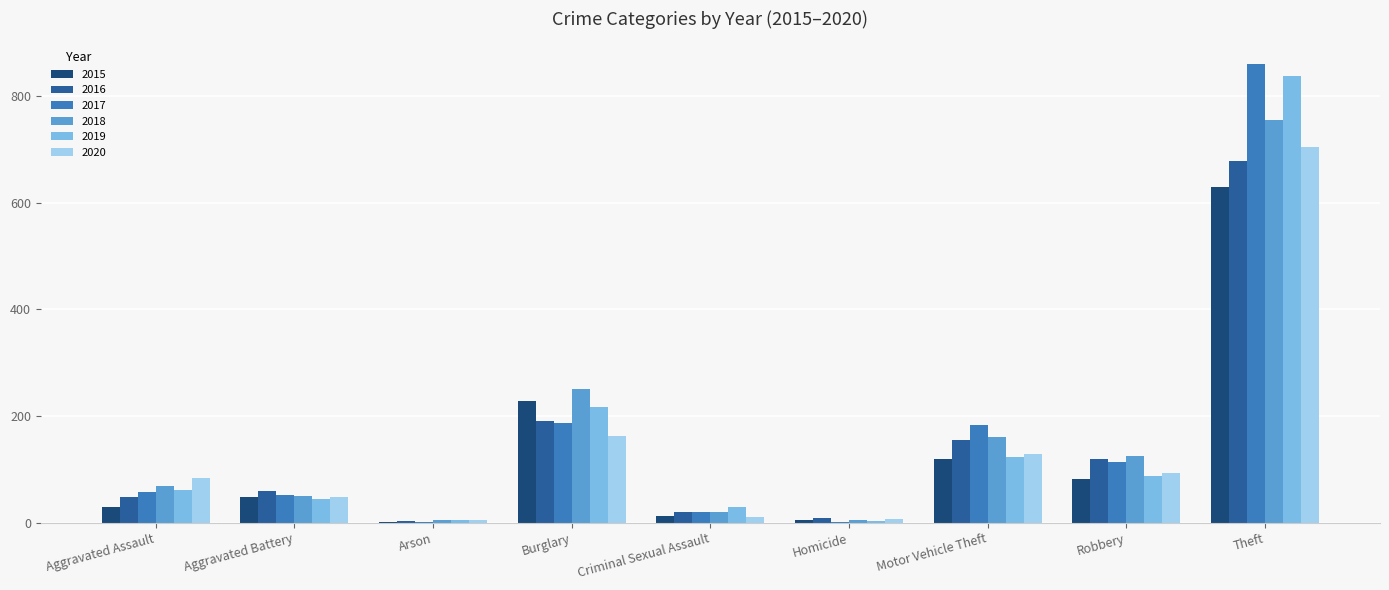

What is the difference between the 2016 values at Aggravated Battery and Motor Vehicle Theft?

96